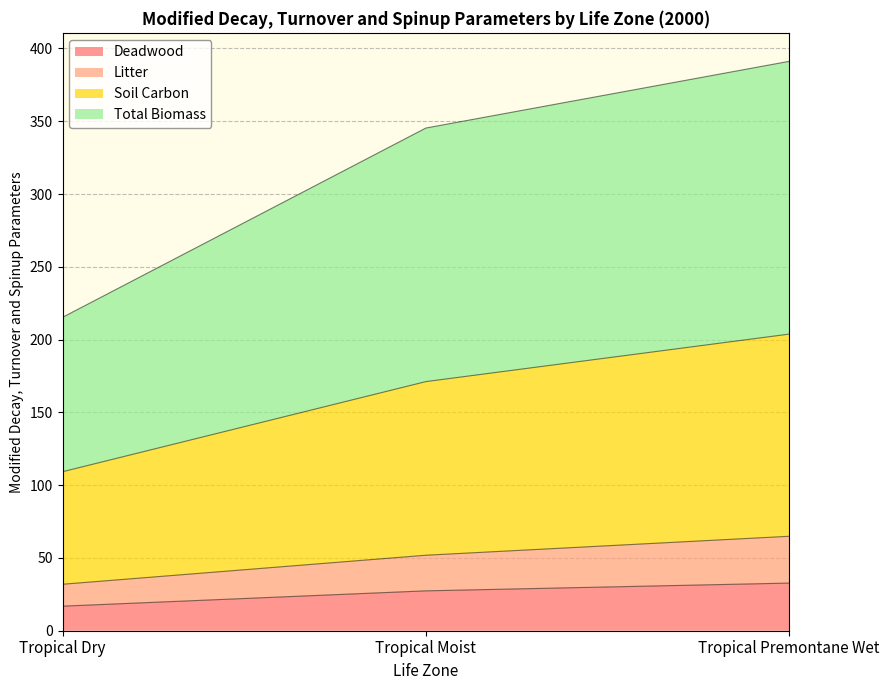

At which label is Soil Carbon closest to 156?

Tropical Moist